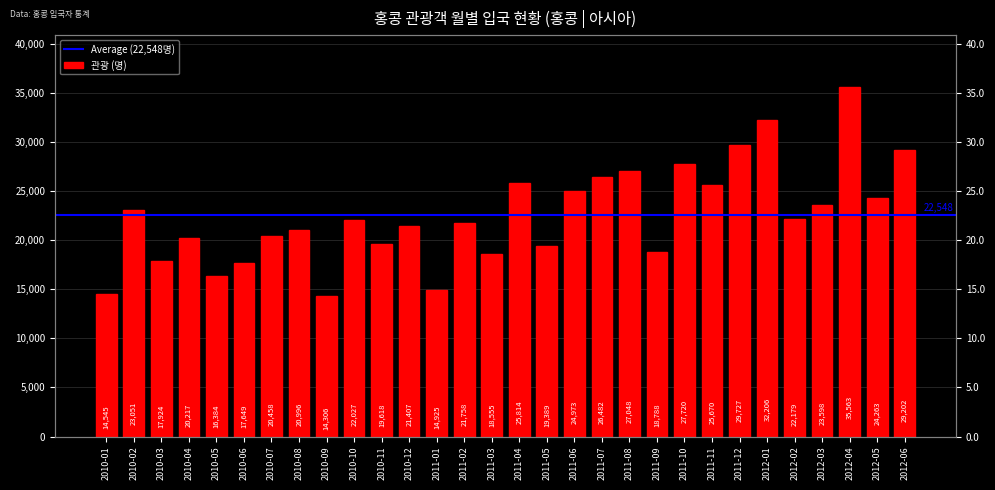

Which label corresponds to the largest value in the chart?

2012-04